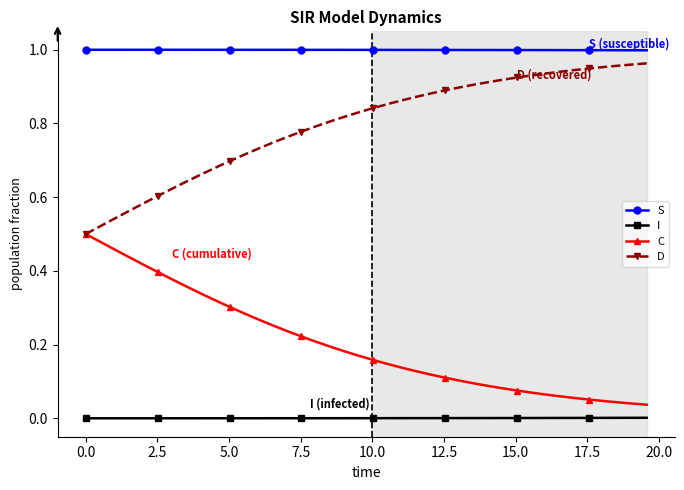

True or false: C and I cross at least once.

False